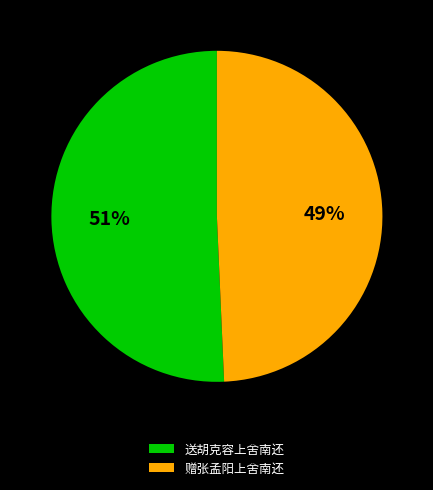

Approximately how many times larger is the value at 赠张孟阳上舍南还 compared to 送胡克容上舍南还?

1.0